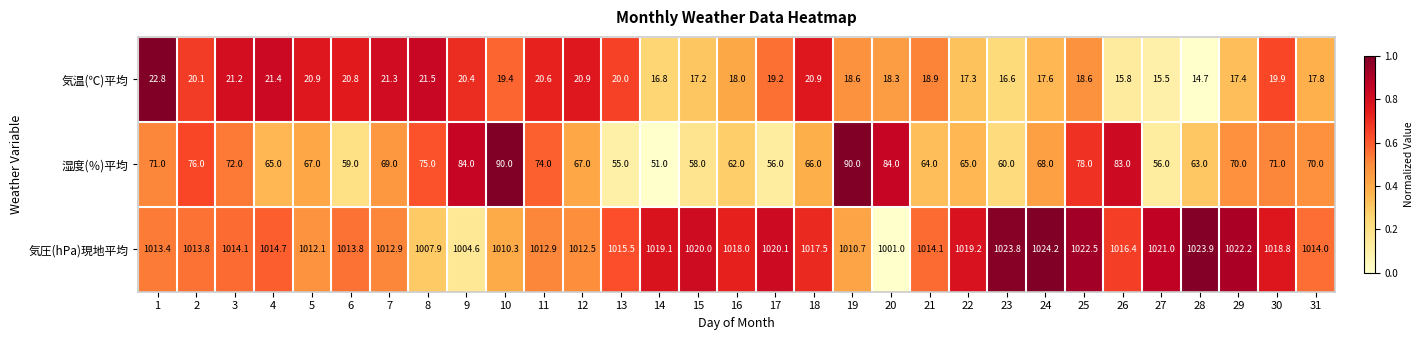

Which label corresponds to the largest value in the chart?

24